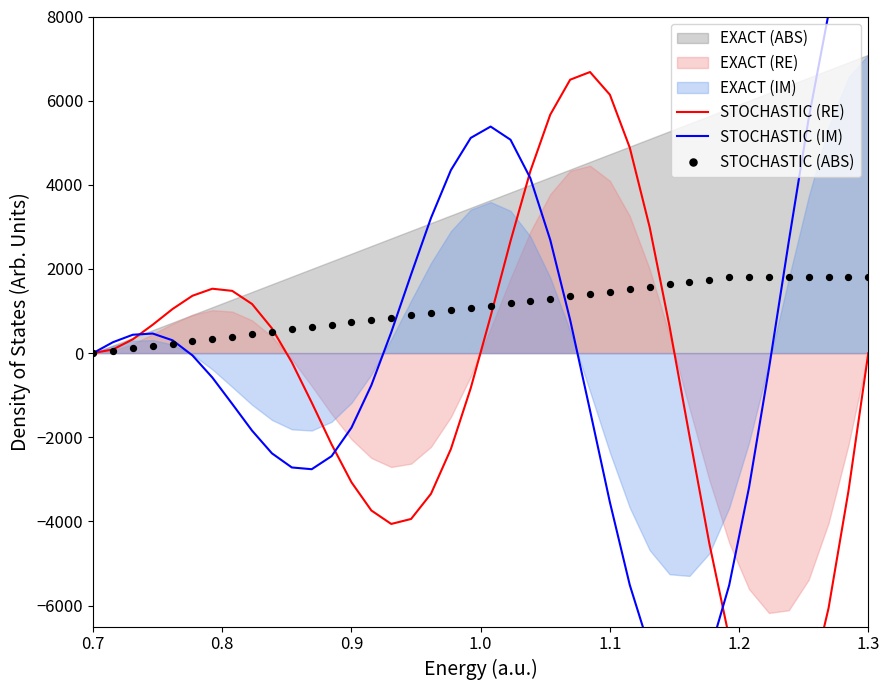

At which category is the sum across all series the highest?

1.3